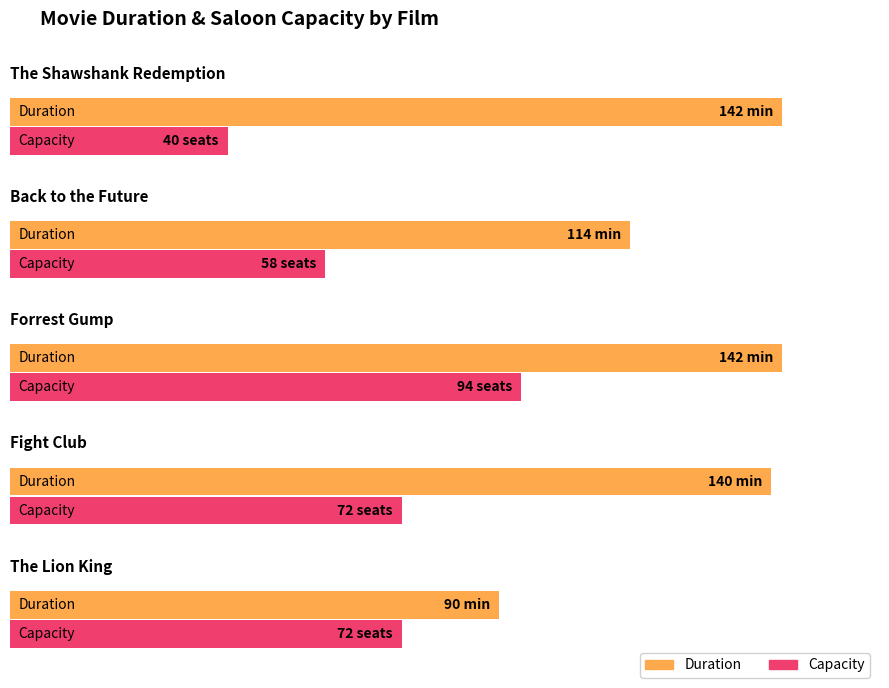

What are all the series names shown in the legend?

Duration, Capacity